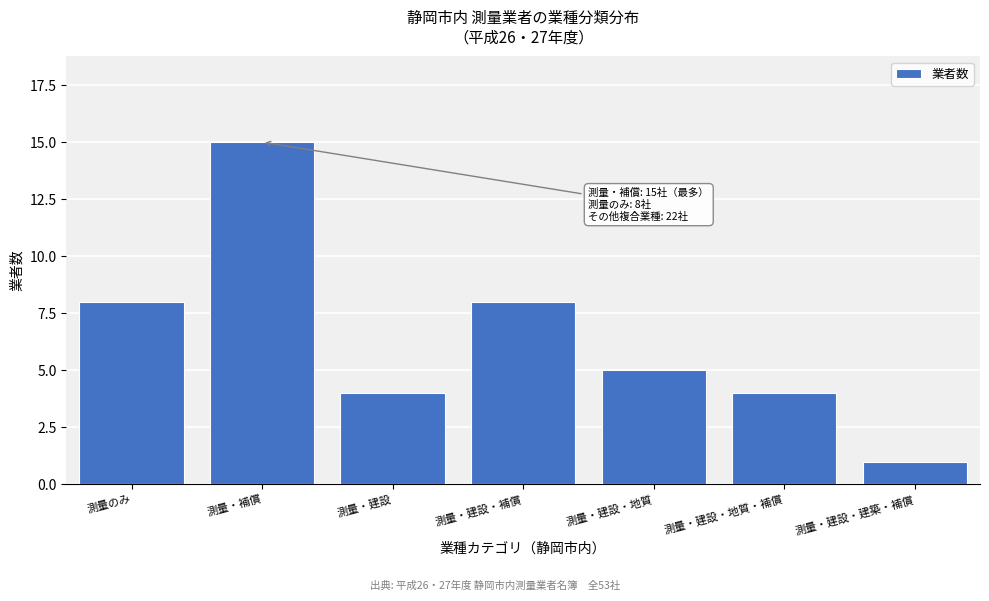

Reading left to right, what are all the values shown in this chart?

8	15	4	8	5	4	1